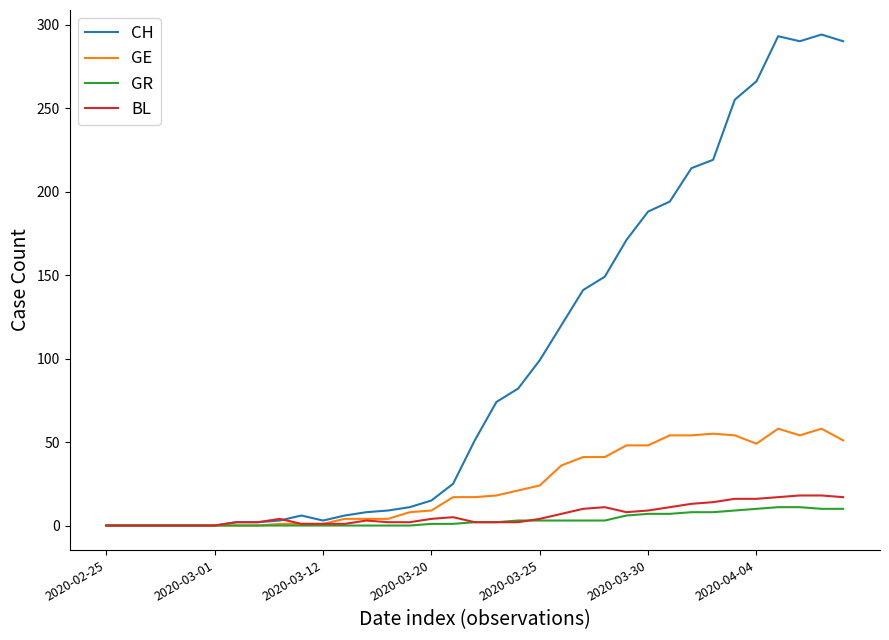

What is the maximum value shown in the chart?

294